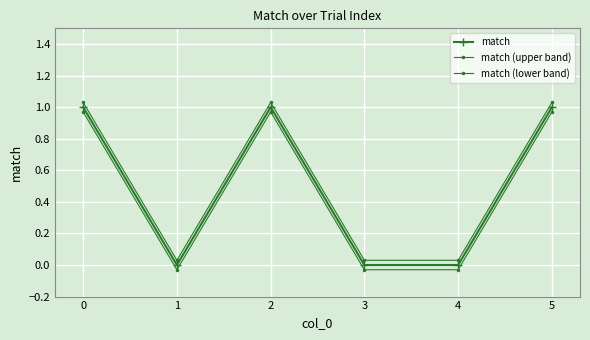

True or false: match (lower band) and match (upper band) intersect in this chart.

False